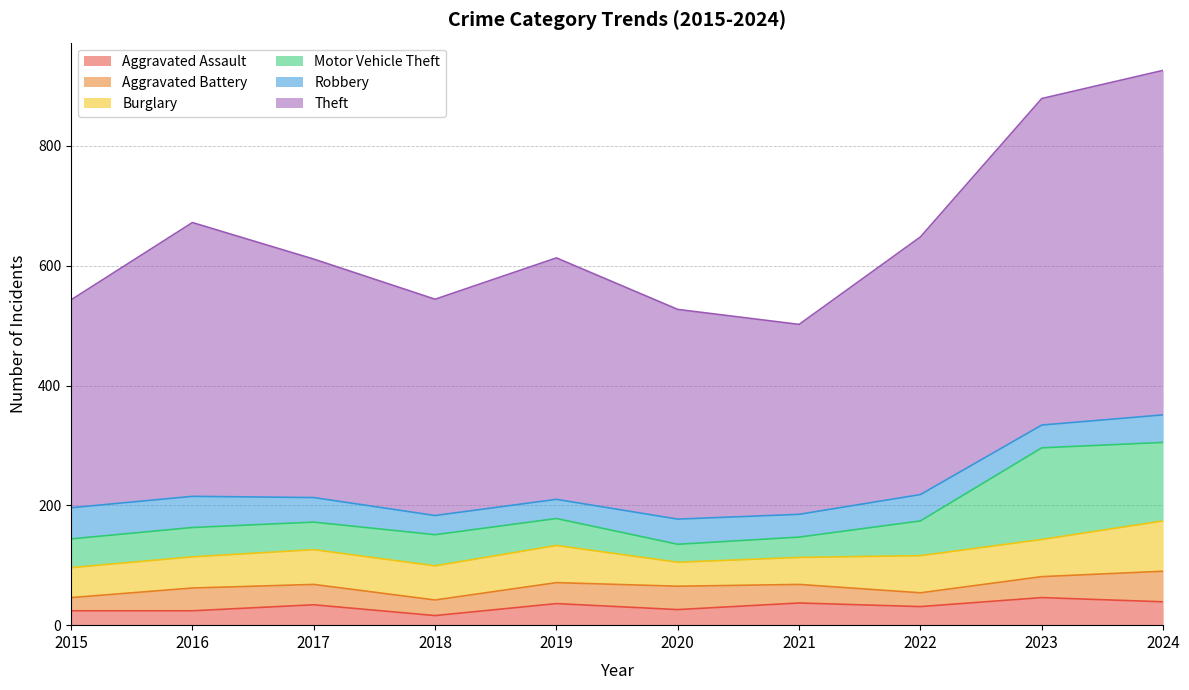

What is the sum of the Robbery values at 2021 and 2023?

76